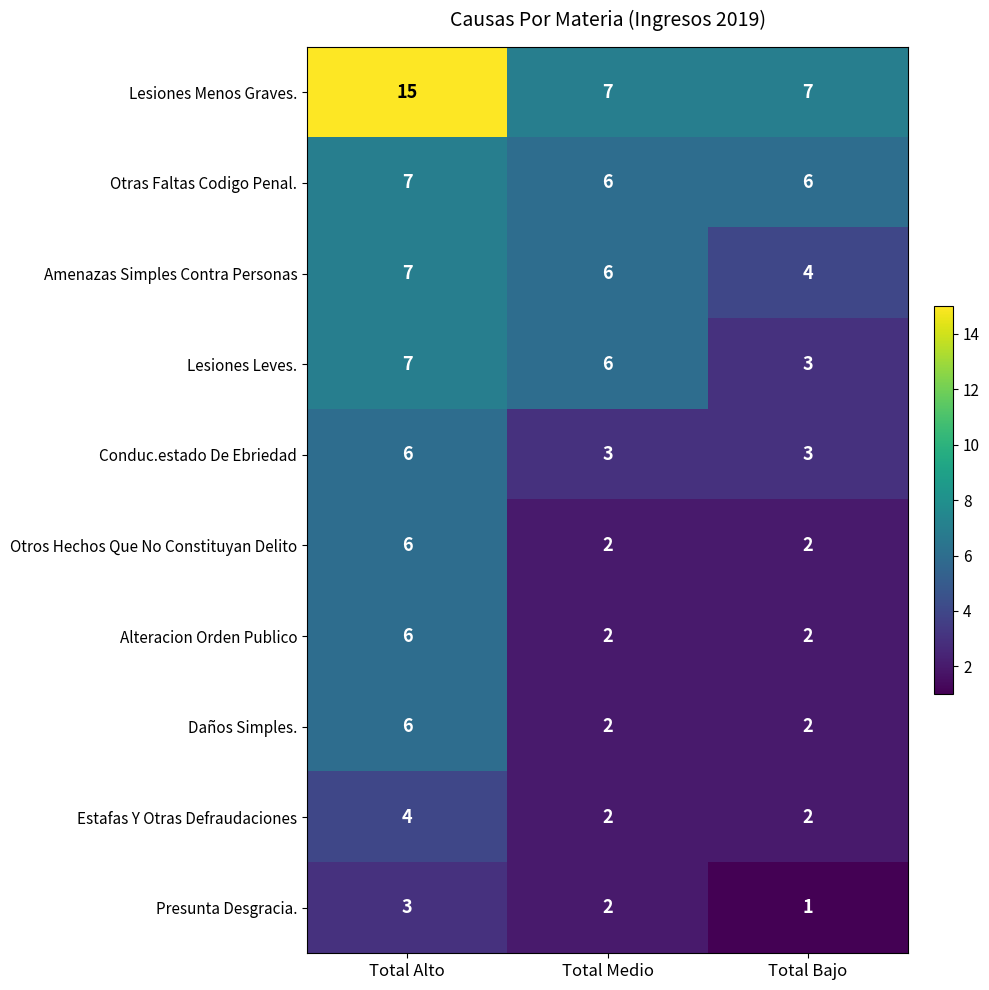

Between Total Medio and Total Bajo, which series saw the biggest shift?

Lesiones Leves.